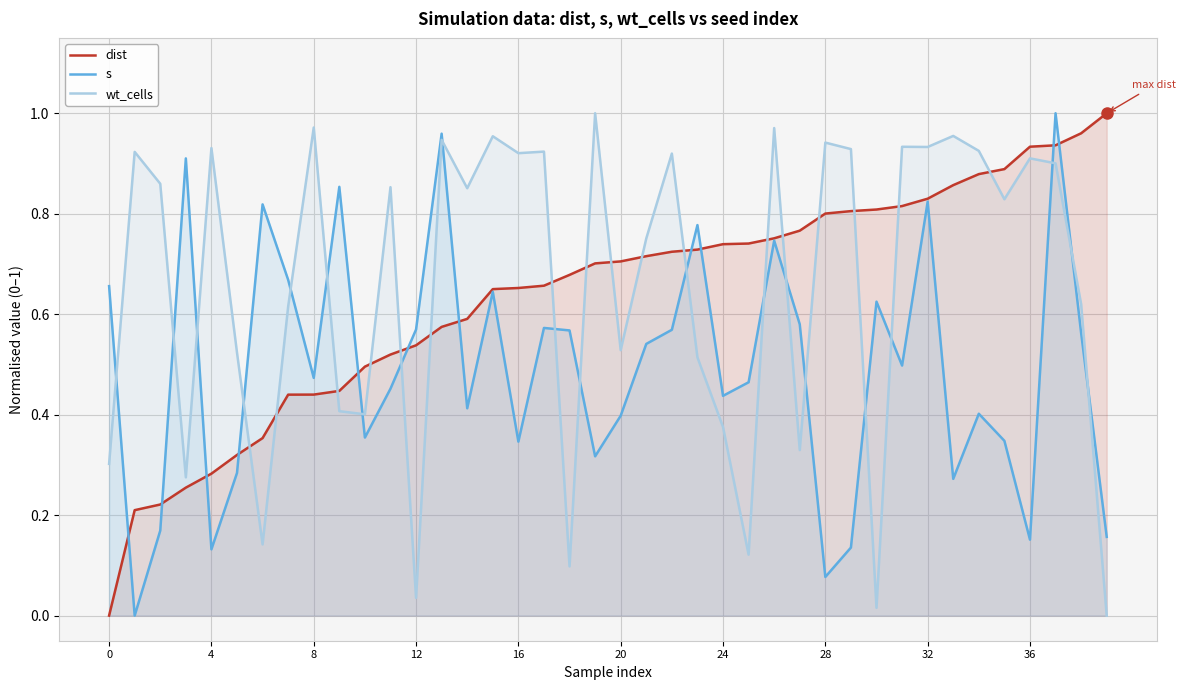

At how many categories does at least one series exceed 0?

40